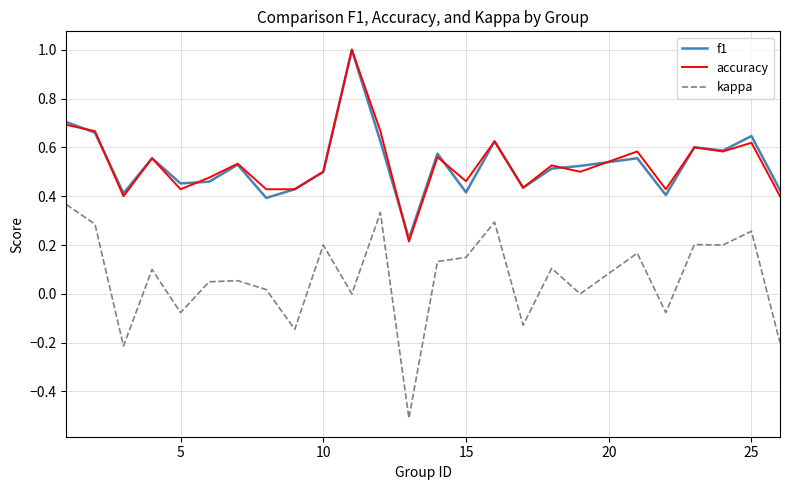

In accuracy, how many points are higher than both neighbors (excluding endpoints)?

9